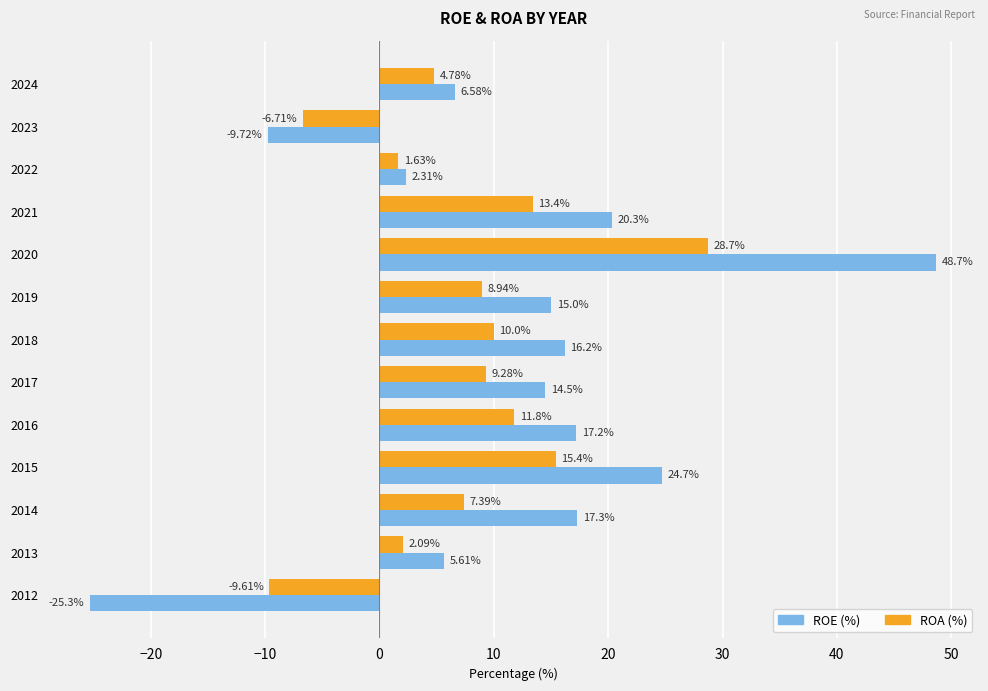

What is the spread (max minus min) of values at 2021?

6.9